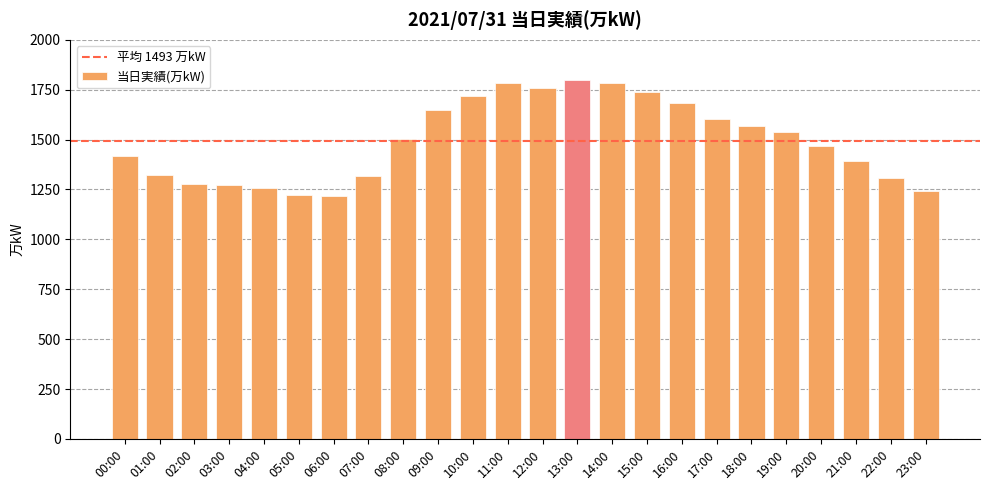

What is the ratio of the value at 12:00 to the value at 21:00?

1.3